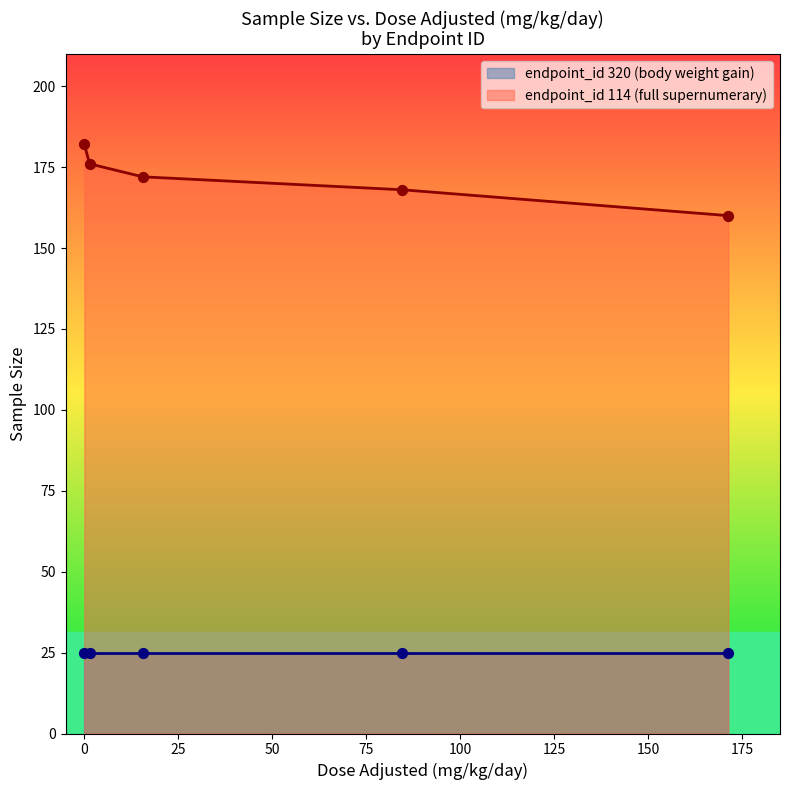

What is the maximum value for endpoint_id 114 (full supernumerary)?

182